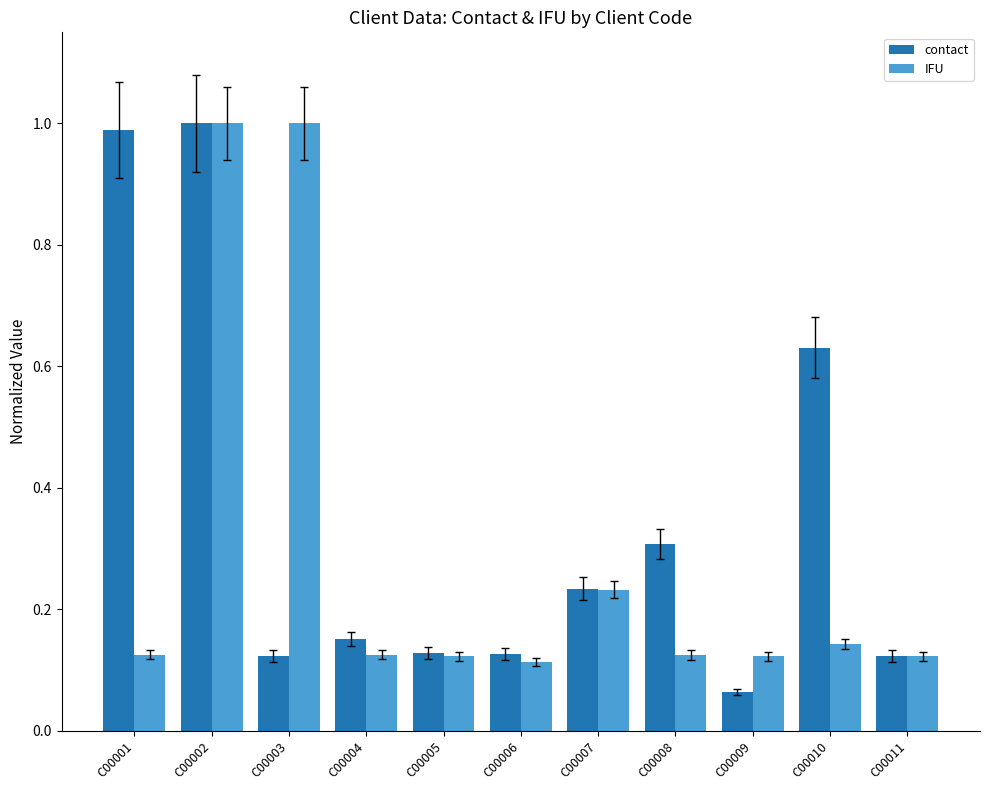

The IFU series shows 0.1 at C00007. True or false?

False